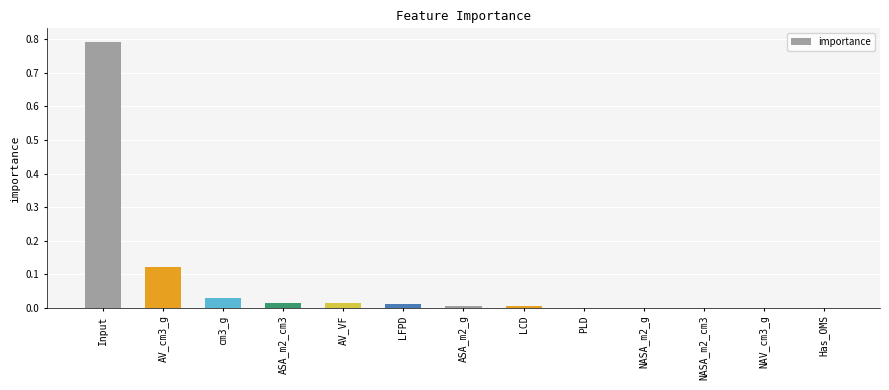

What is the change in value from AV_cm3_g to ASA_m2_g?

-0.1